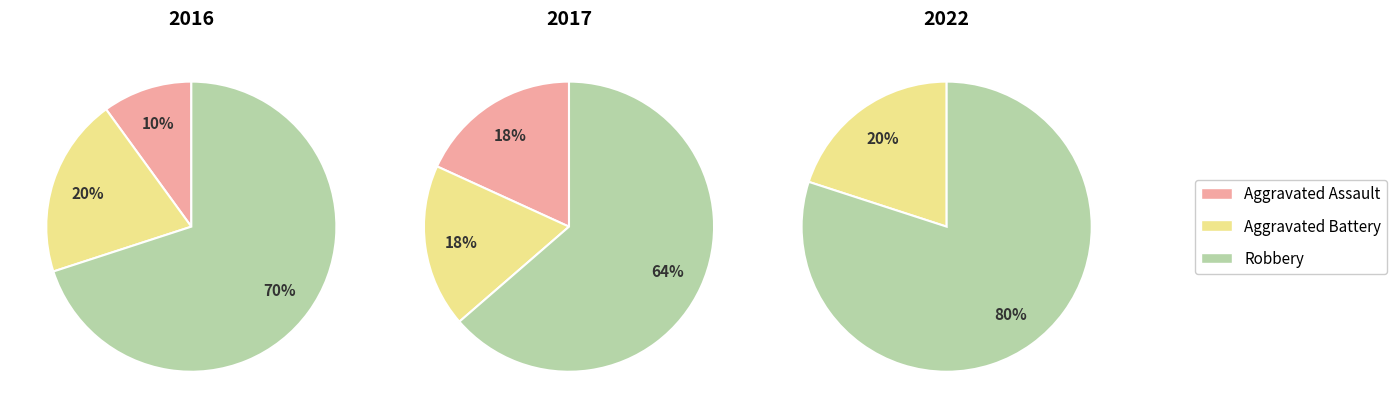

How many segments does this pie chart have?

8